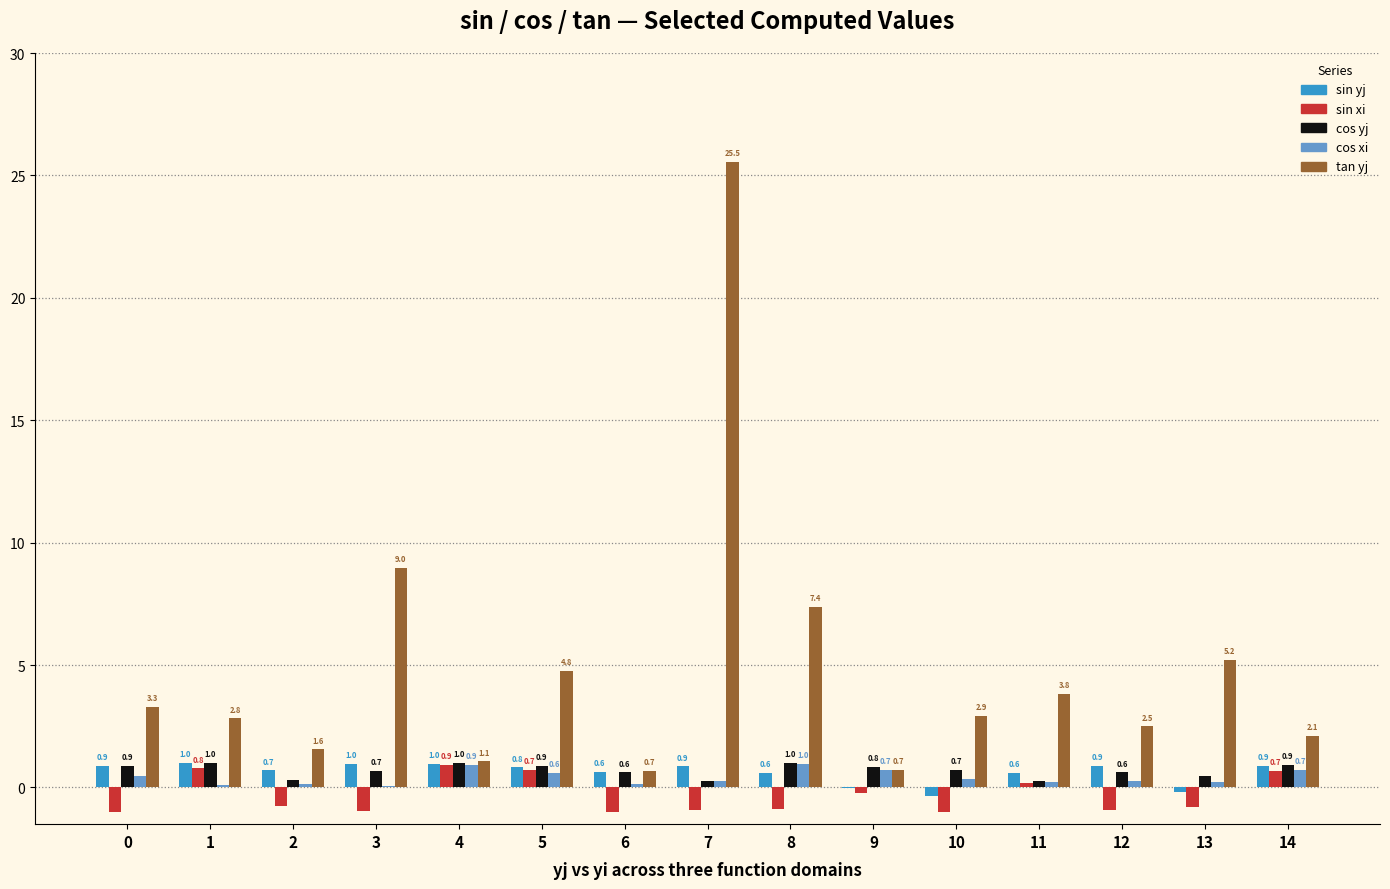

What is the spread (max minus min) of values at 13?

6.0